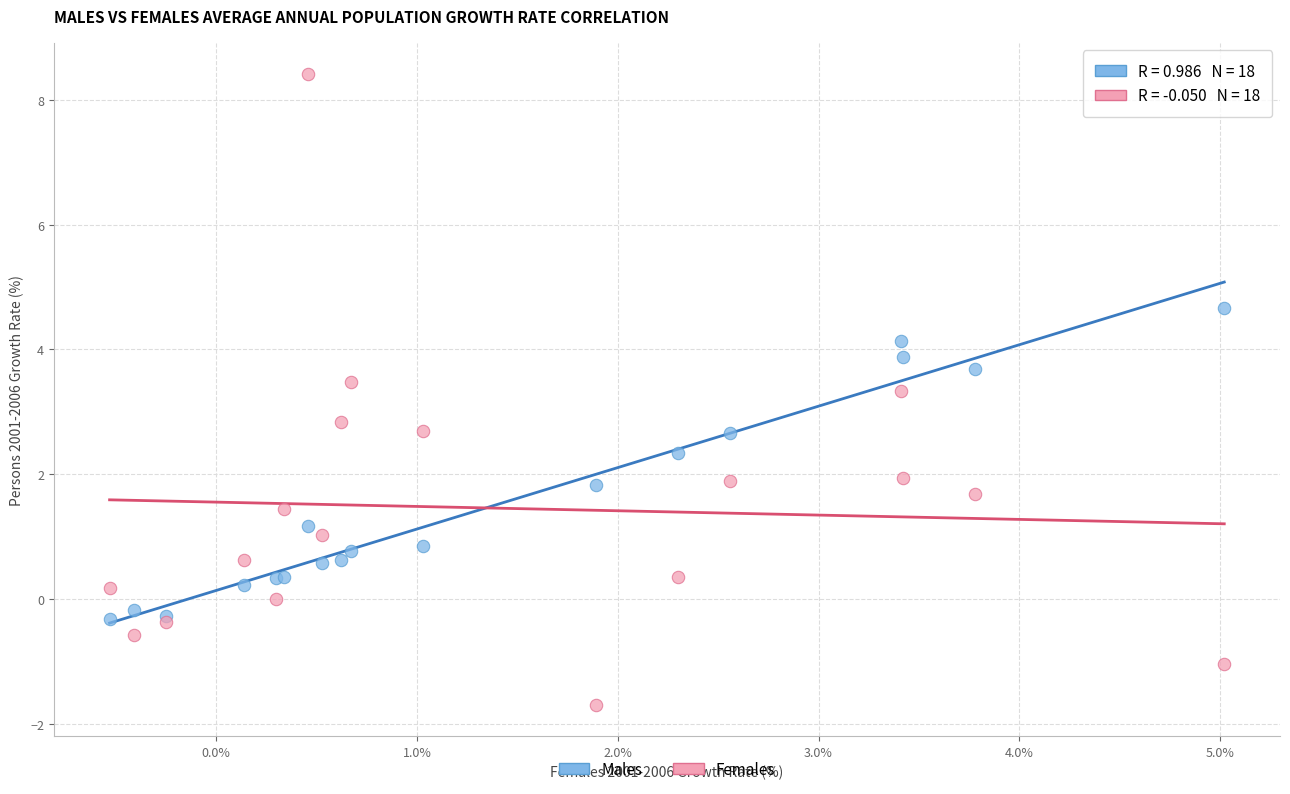

Across all series, what Y value is closest to 3?

2.8